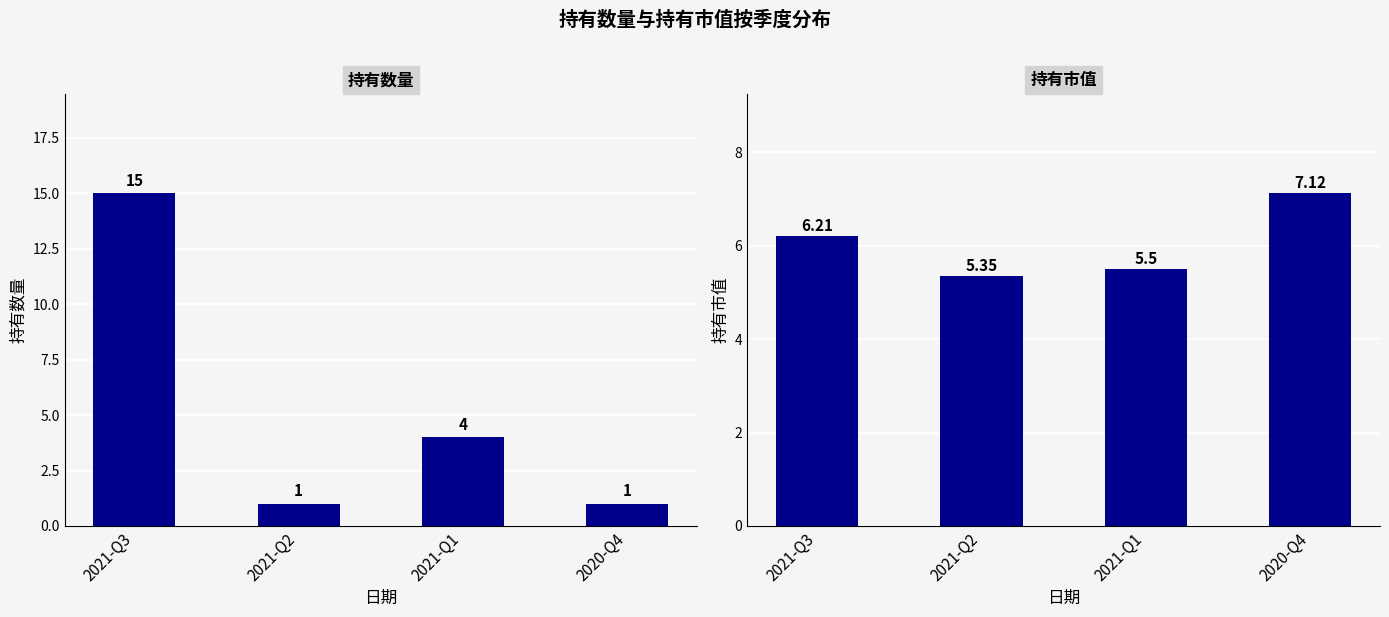

What is the sum of the 持有数量 values at 2021-Q2 and 2020-Q4?

2.0